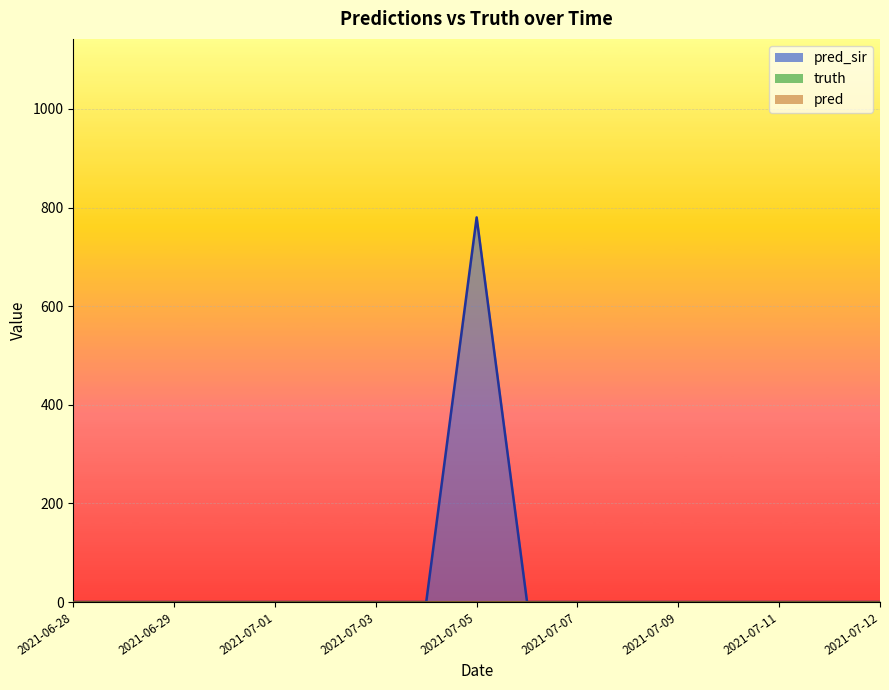

Reading right to left, list all the values displayed in this chart.

pred_sir: 0	0	0	0	0	0	0	0	780	0	0	0	0	0	0	0	0
truth: 0	0	0	0	0	0	0	0	0	0	0	0	0	0	0	0	0
pred: 0	0	0	0	0	0	0	0	0	0	0	0	0	0	0	0	0